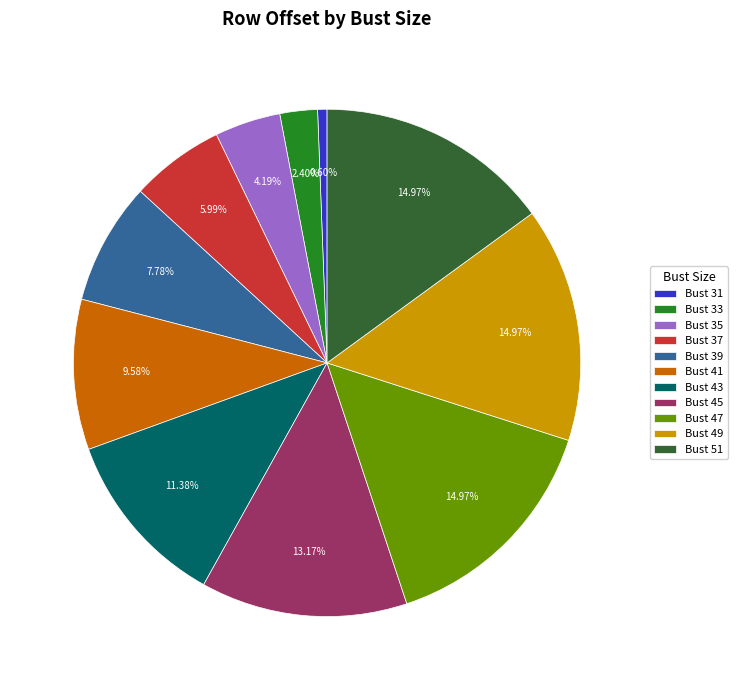

Is there any slice that represents more than half of the pie?

No